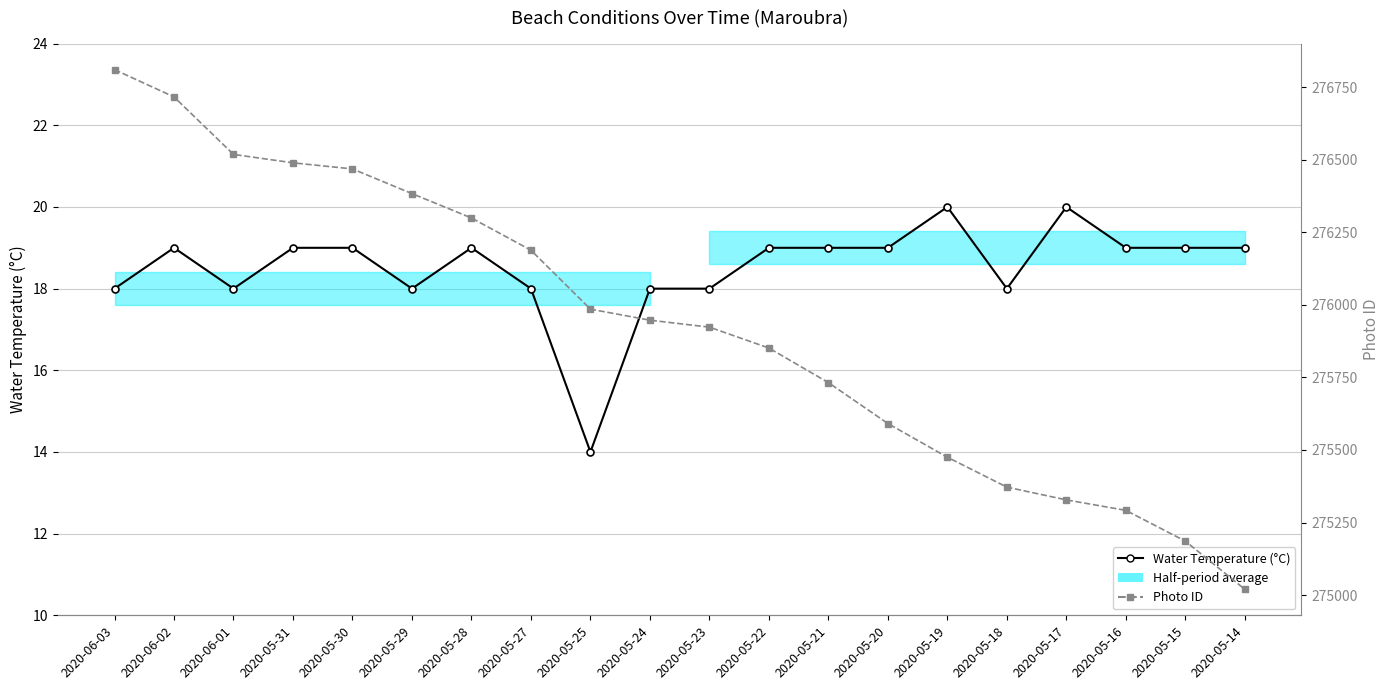

In Water Temperature (°C), how many points are higher than both neighbors (excluding endpoints)?

4